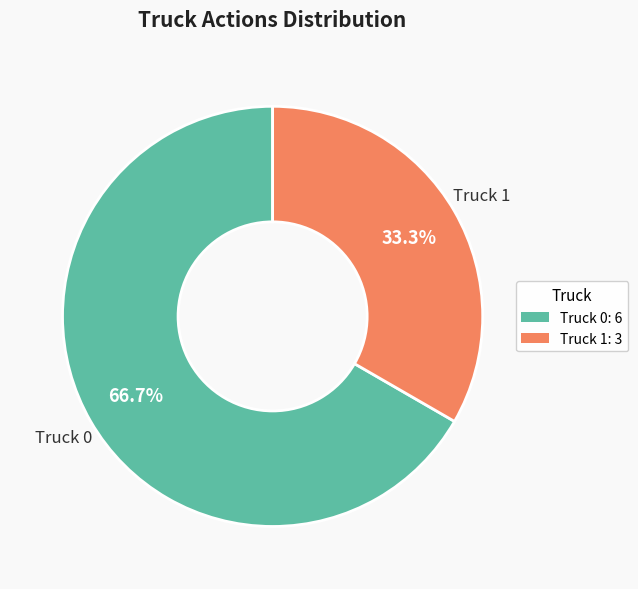

What is the ratio of the value at Truck 0 to the value at Truck 1?

2.0